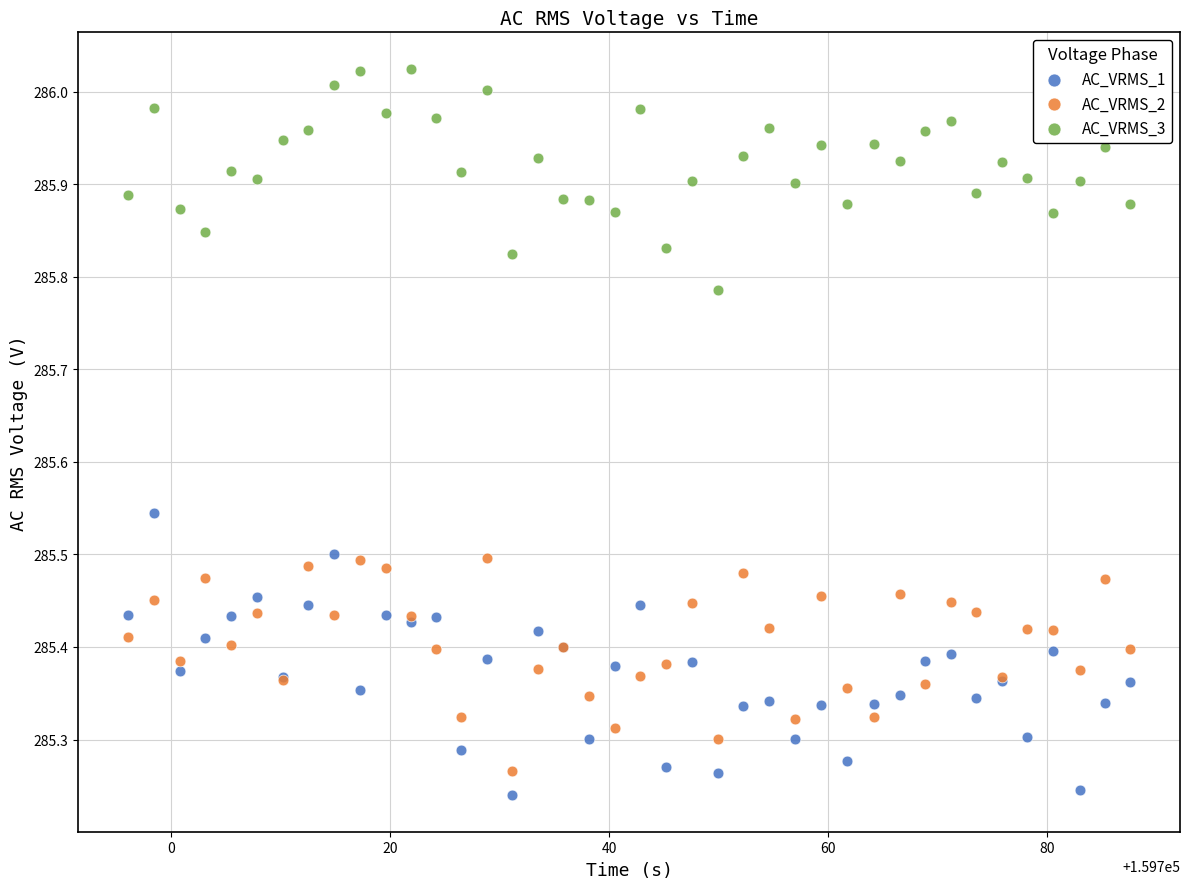

Which series has the widest spread of Y values?

AC_VRMS_1